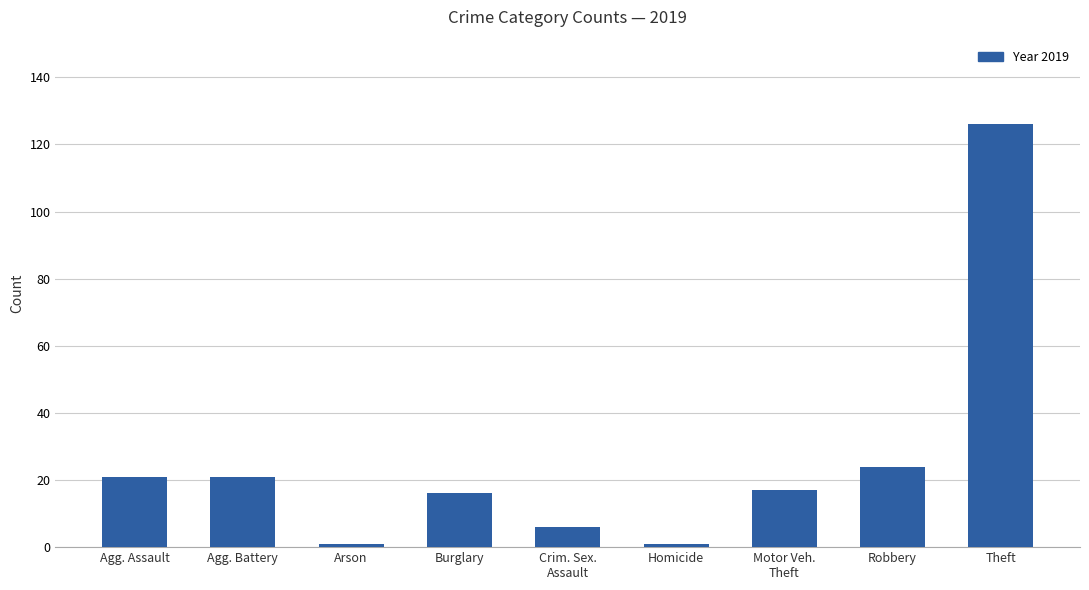

How many bars are there in total?

9